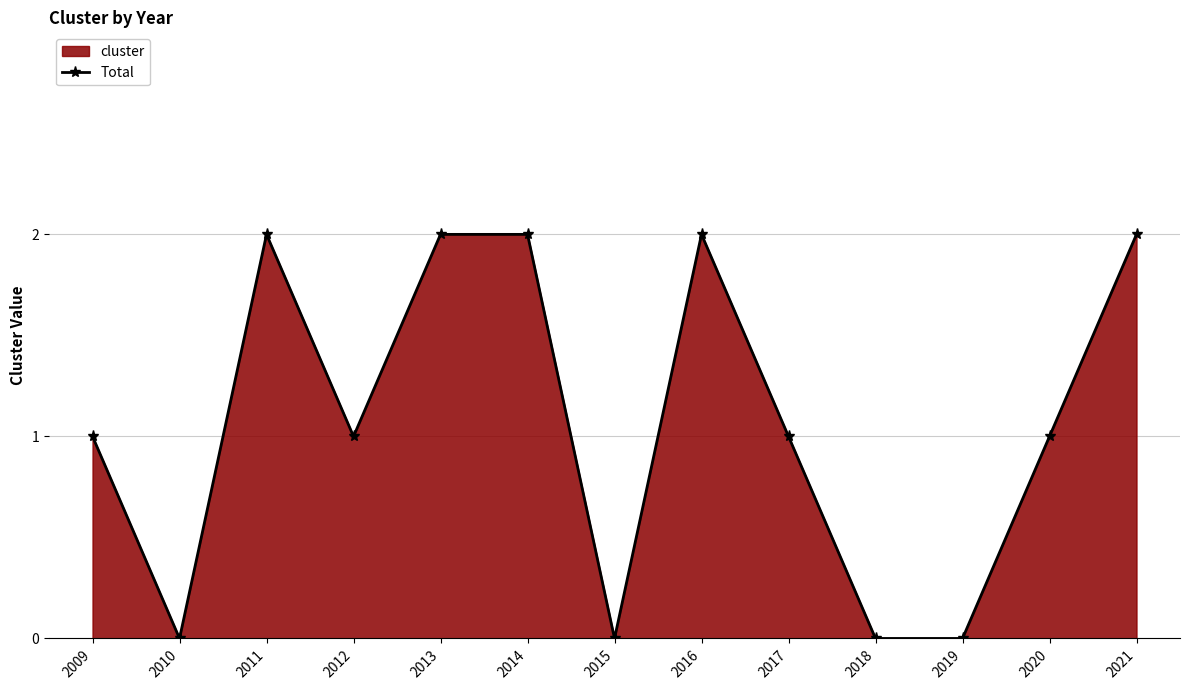

True or false: the data has more than 0 interior local peaks.

True